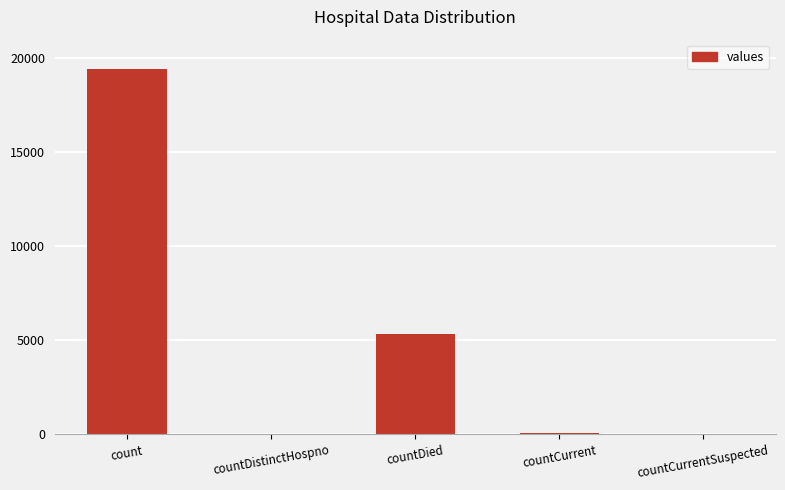

Which category has the highest value across all series?

count